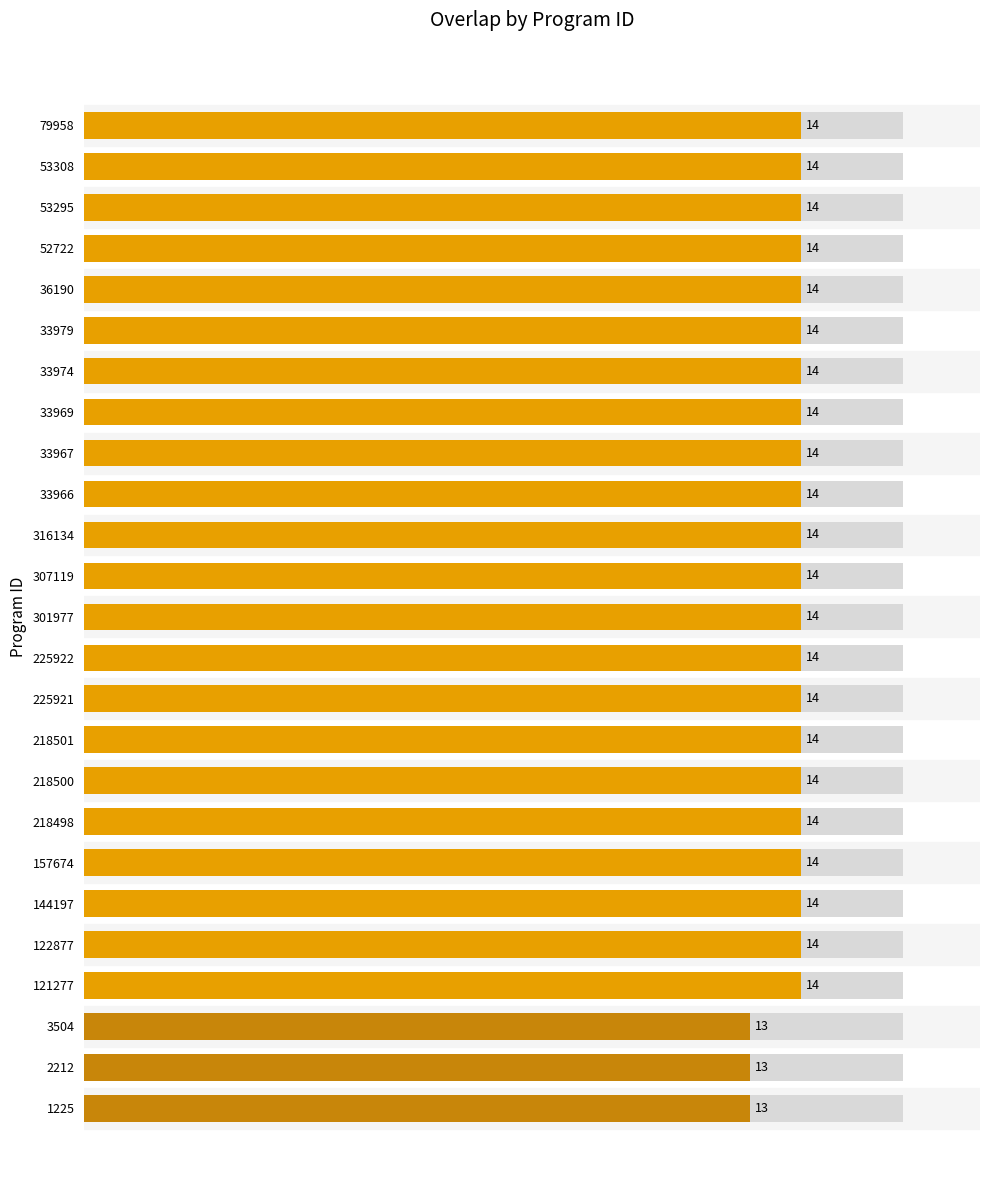

Reading left to right, transcribe all the data shown in this chart.

14	14	14	14	14	14	14	14	14	14	14	14	14	14	14	14	14	14	14	14	14	14	13	13	13